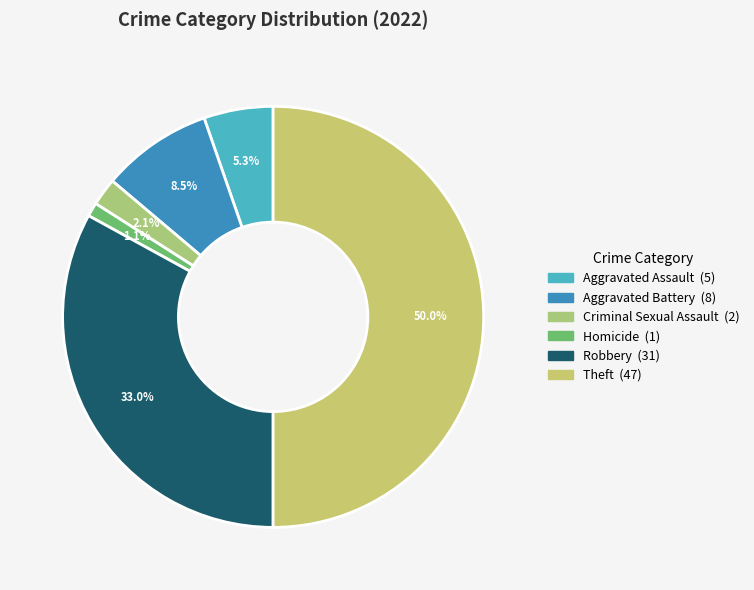

Between Homicide and Criminal Sexual Assault, which is larger?

Criminal Sexual Assault